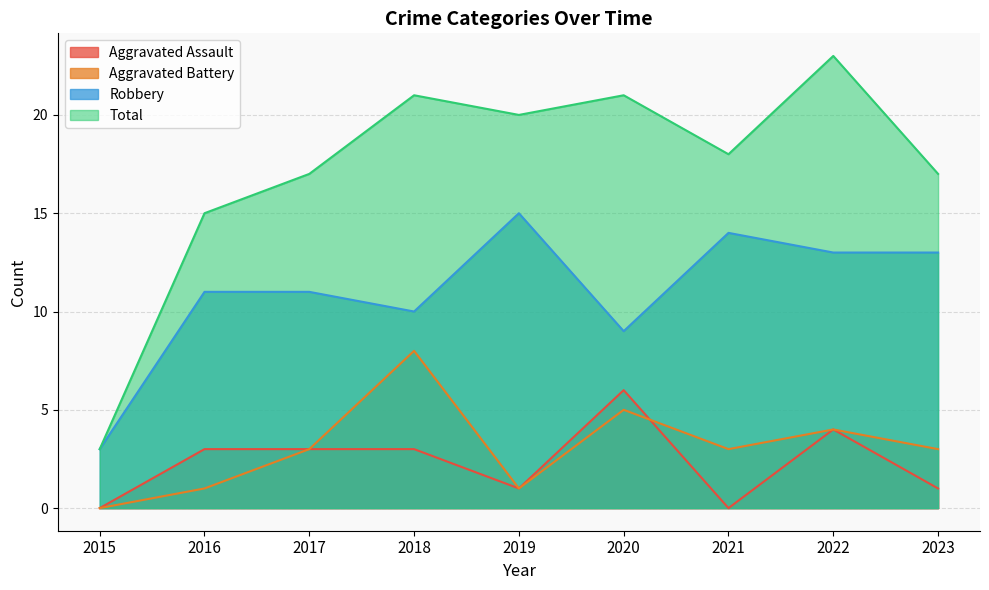

At which category does Robbery reach its first local peak?

2019